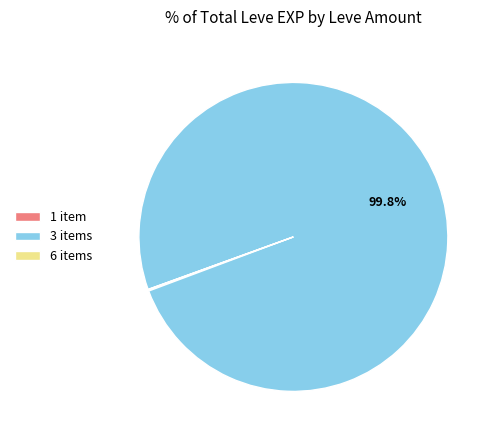

Is 3 items the majority of the pie?

Yes